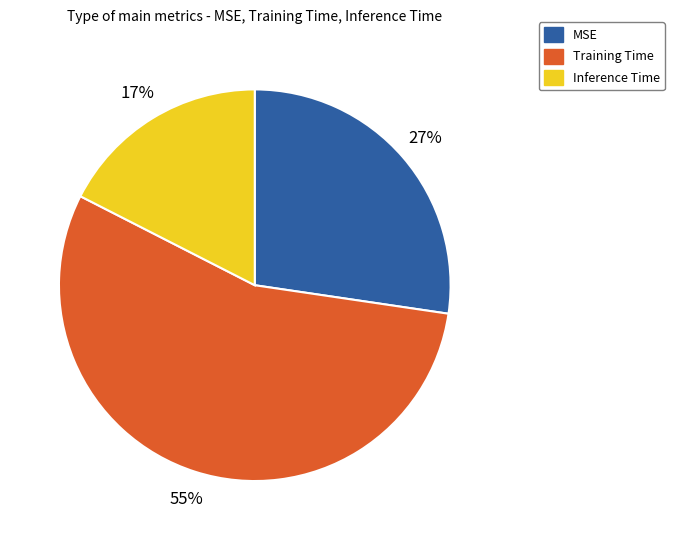

To the nearest percent, what is the difference between the MSE and Training Time slice percentages?

28%